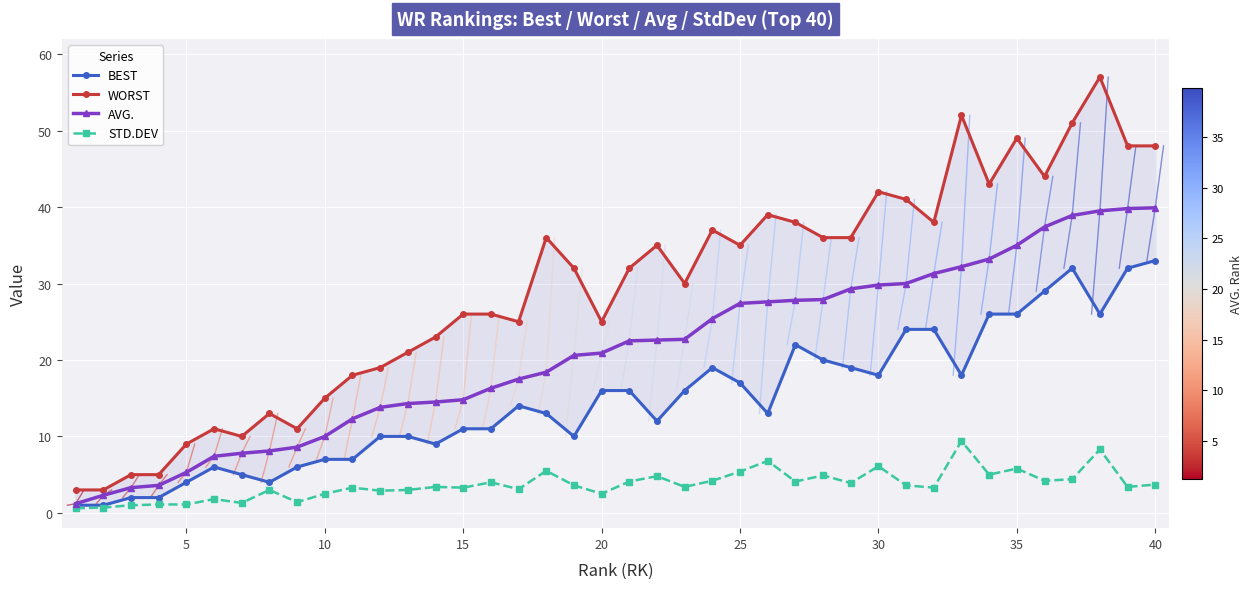

What is the highest value of the STD.DEV series?

9.4